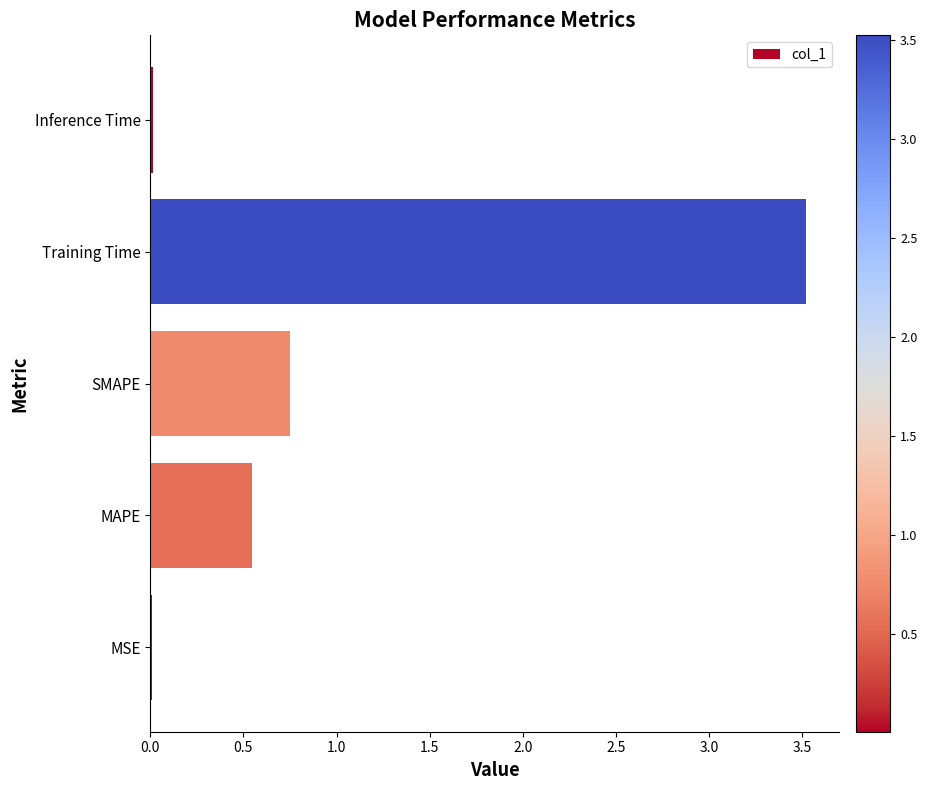

What is the sum of all values?

4.8